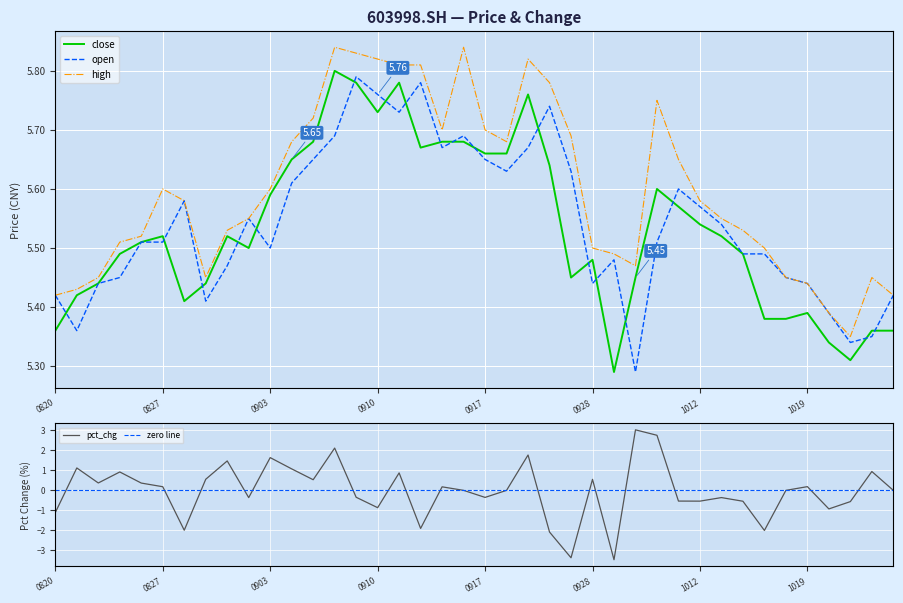

What is the approximate value of high at 20211015?

5.5